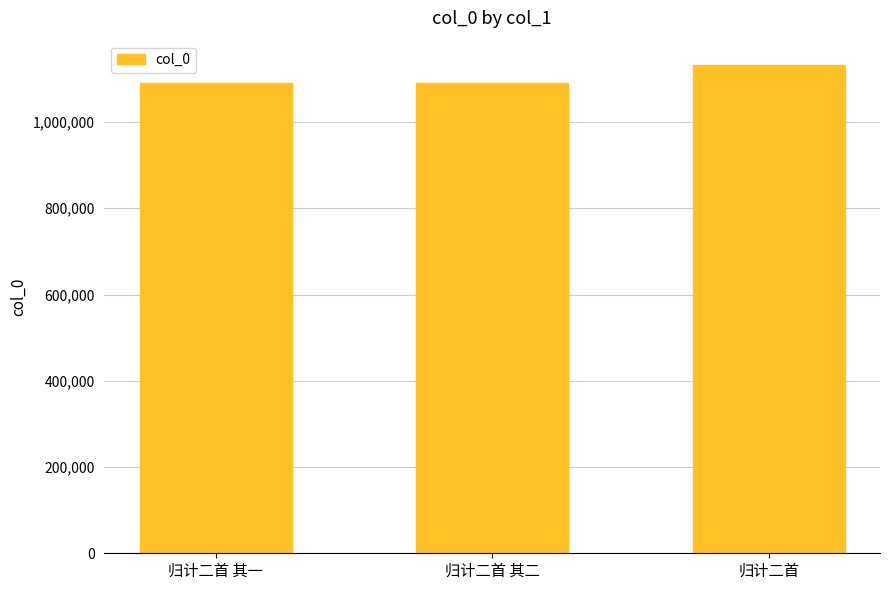

What position from the left is 归计二首 其一?

1